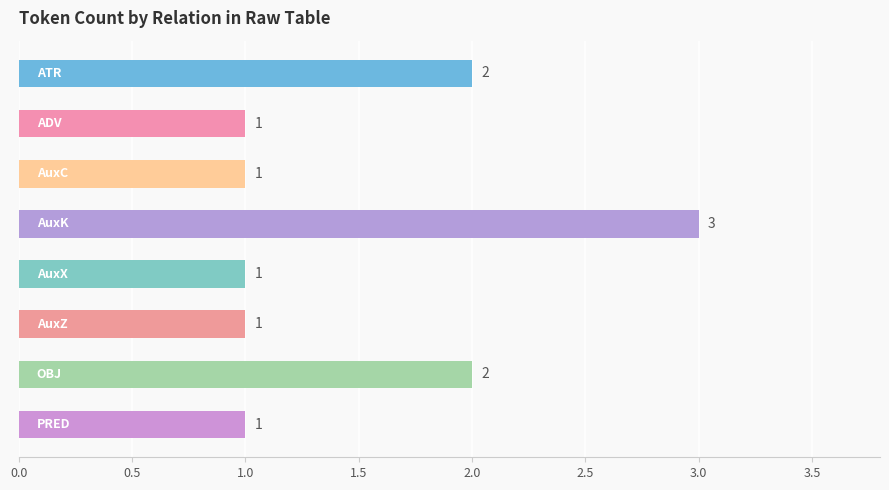

Reading bottom to top, what are all the values shown in this chart?

1	2	1	1	3	1	1	2